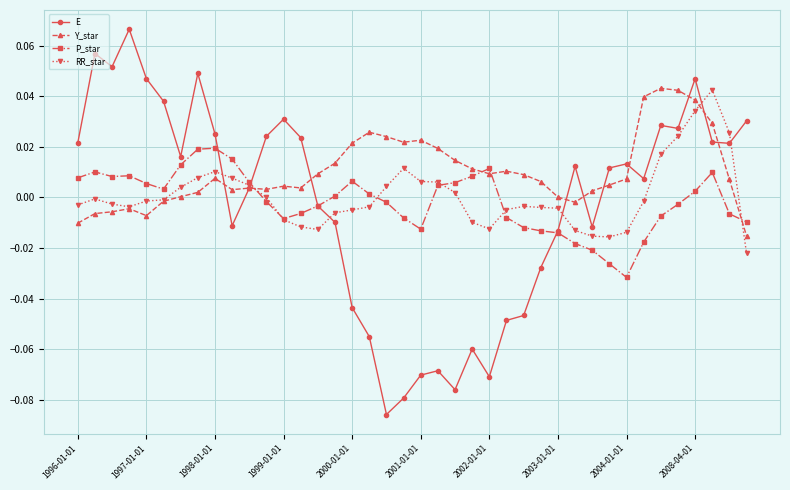

Which series ends up on top after the final intersection of RR_star and E?

E